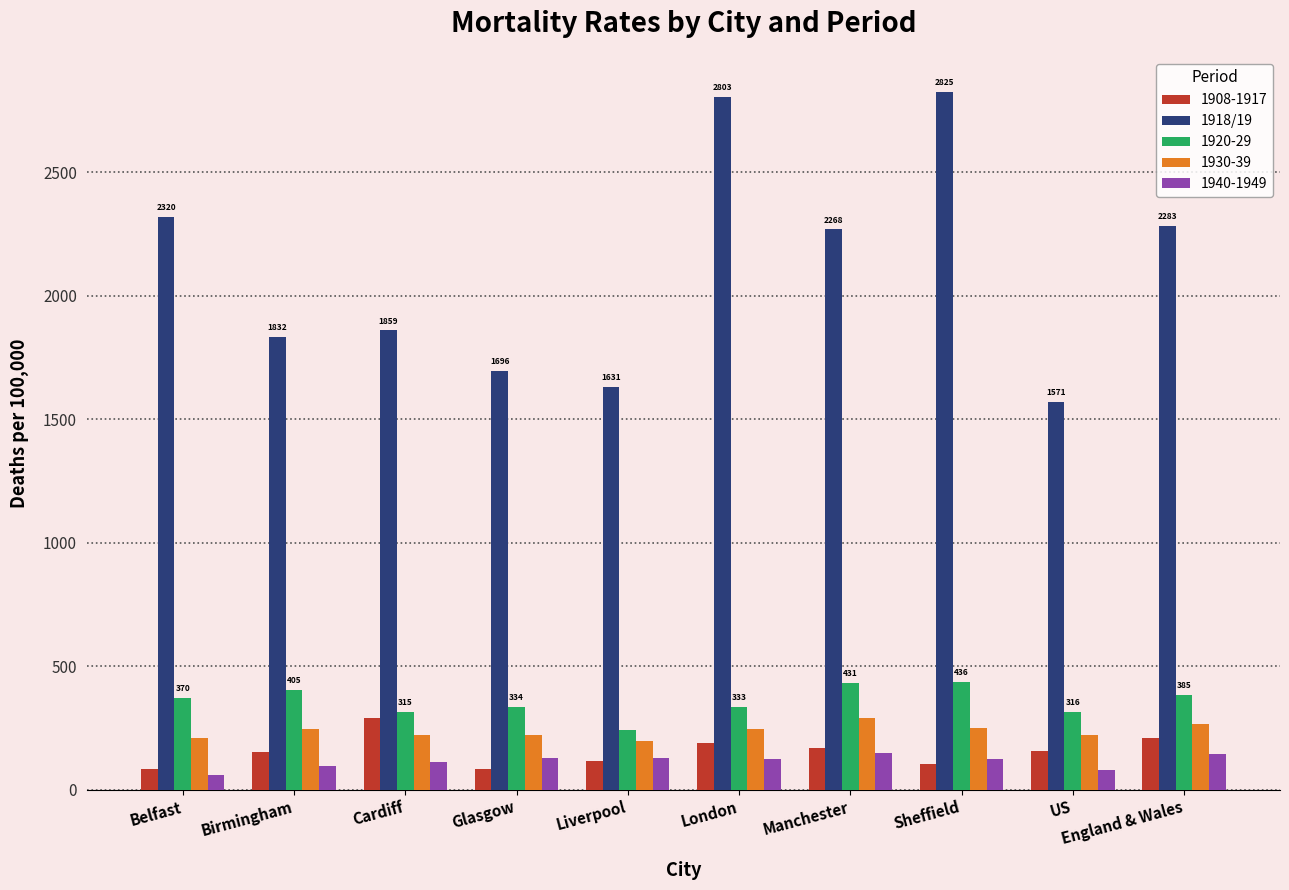

The value of 1918/19 at Belfast is 2320. True or false?

True